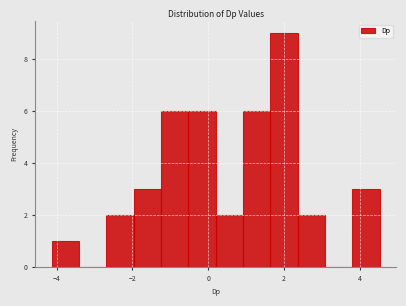

Read against the x-axis, roughly where is the centre of the tallest bar?

2.0